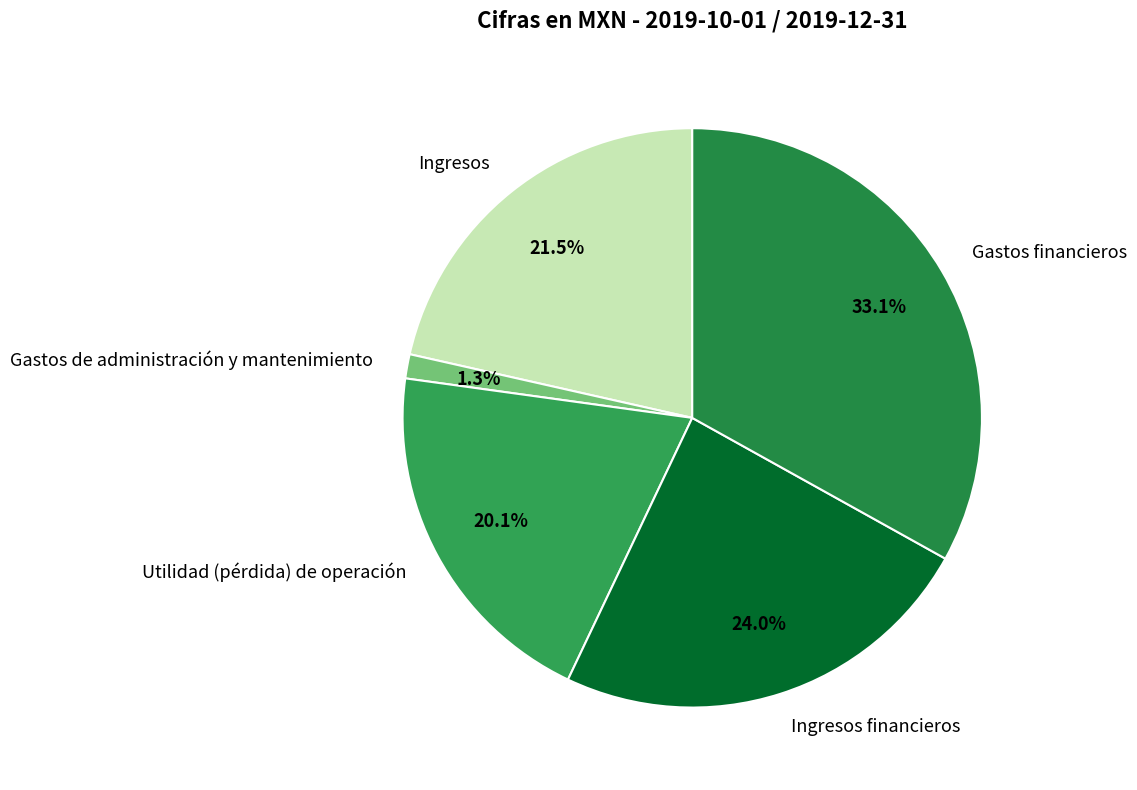

What is the largest slice in the pie chart?

Gastos financieros